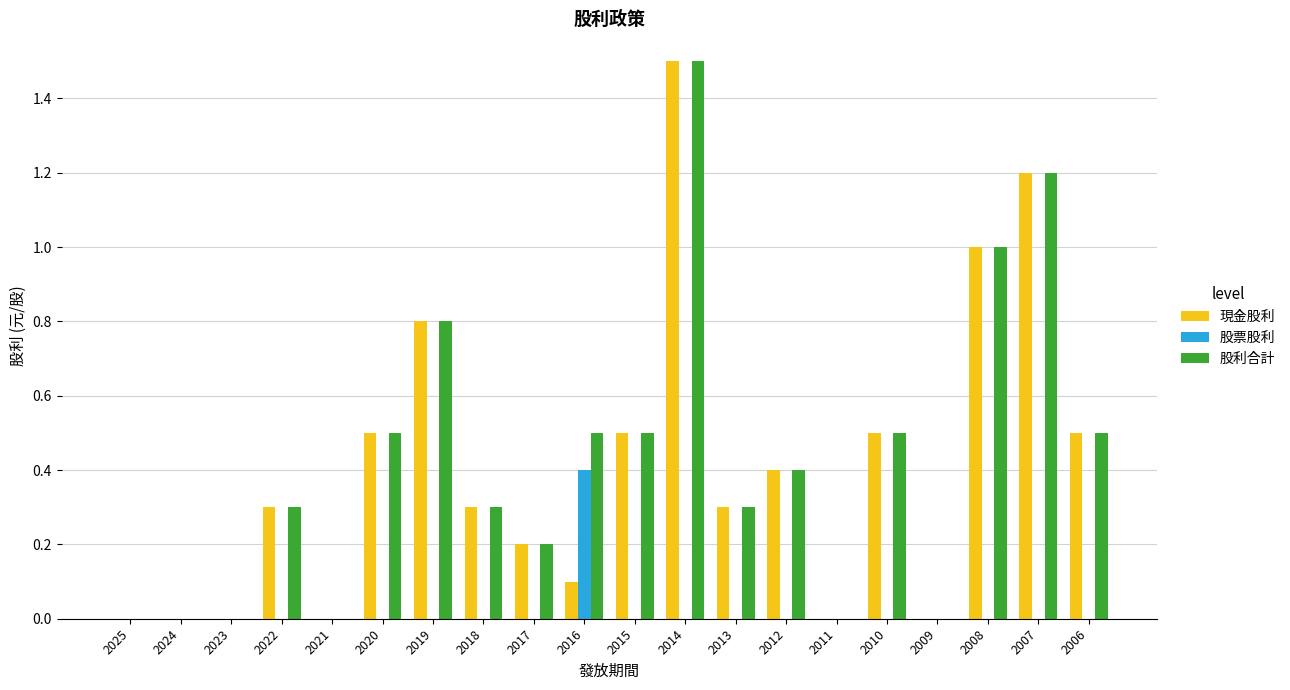

Is it true that 股票股利 equals 0.0 at 2010?

True